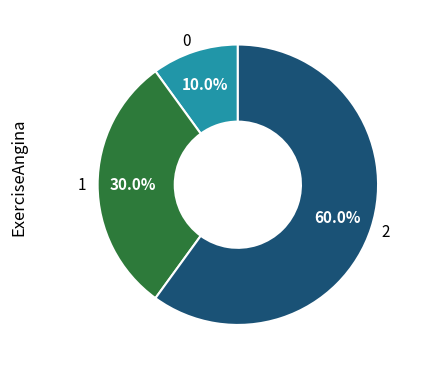

How many segments does this pie chart have?

3